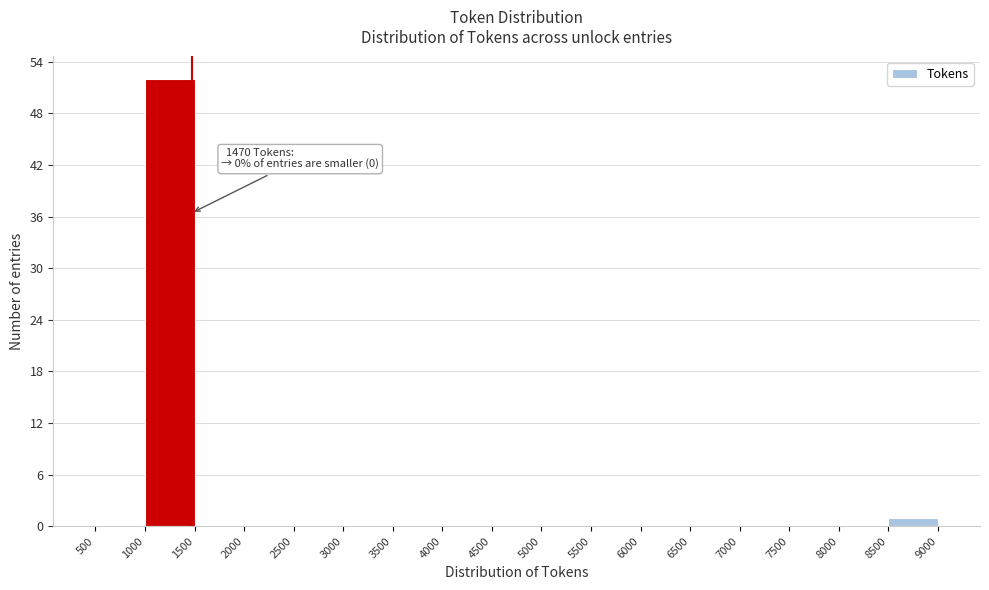

Over which range of the x-axis is the bar tallest?

1000 to 1500